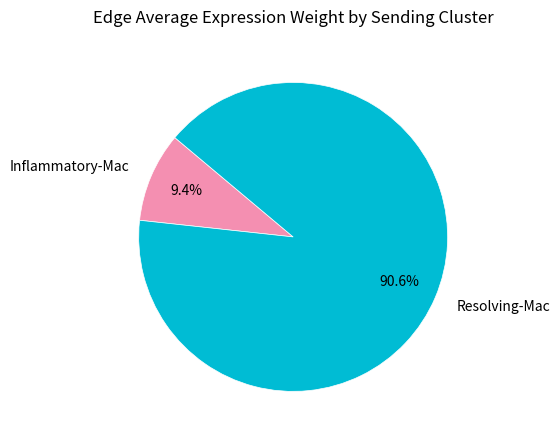

Rank the categories by value from highest to lowest.

Resolving-Mac, Inflammatory-Mac